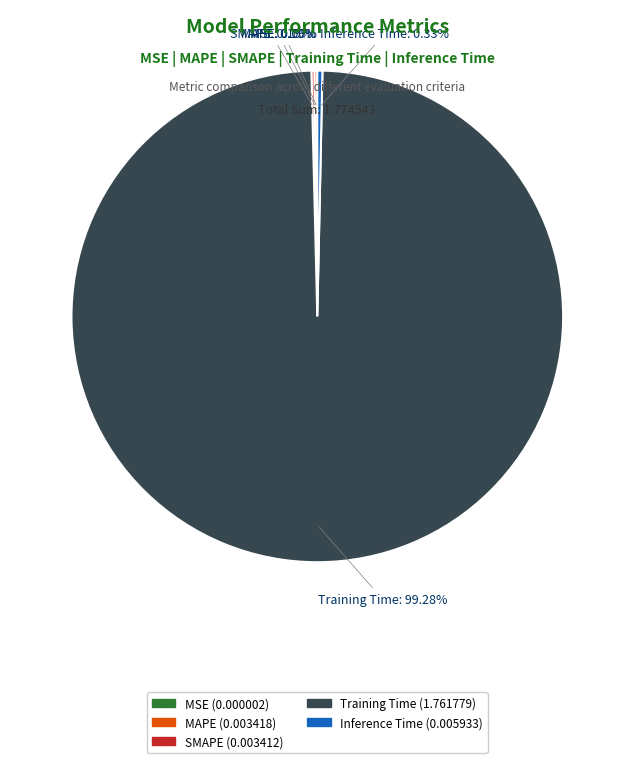

Combined, do Inference Time and Training Time account for over 50%?

Yes